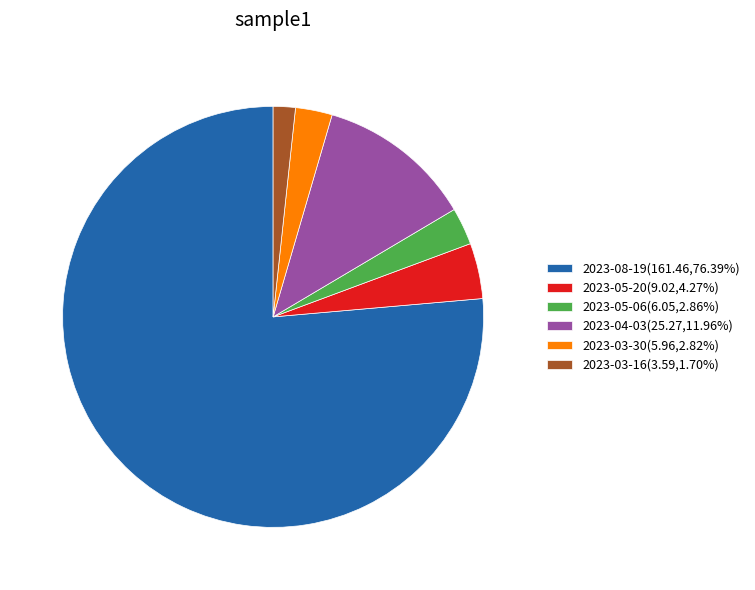

What is the ratio of the value at 2023-04-03(25.27,11.96%) to the value at 2023-05-20(9.02,4.27%)?

2.8